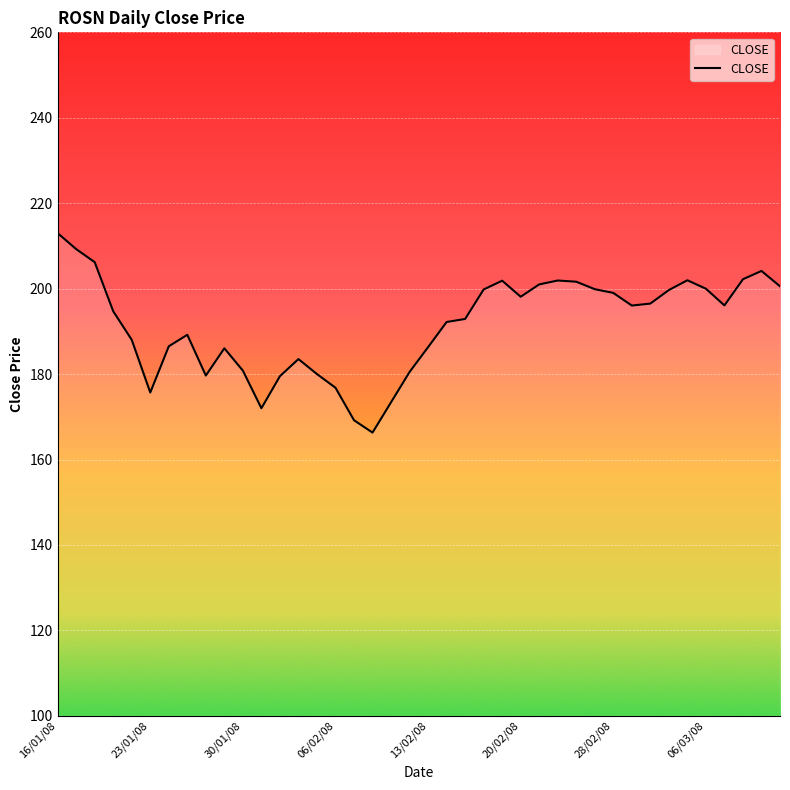

What is the greatest value displayed?

213.0